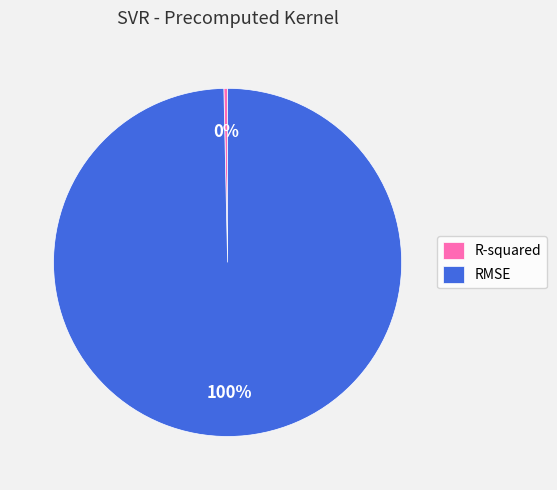

Which has a higher value, RMSE or R-squared?

RMSE